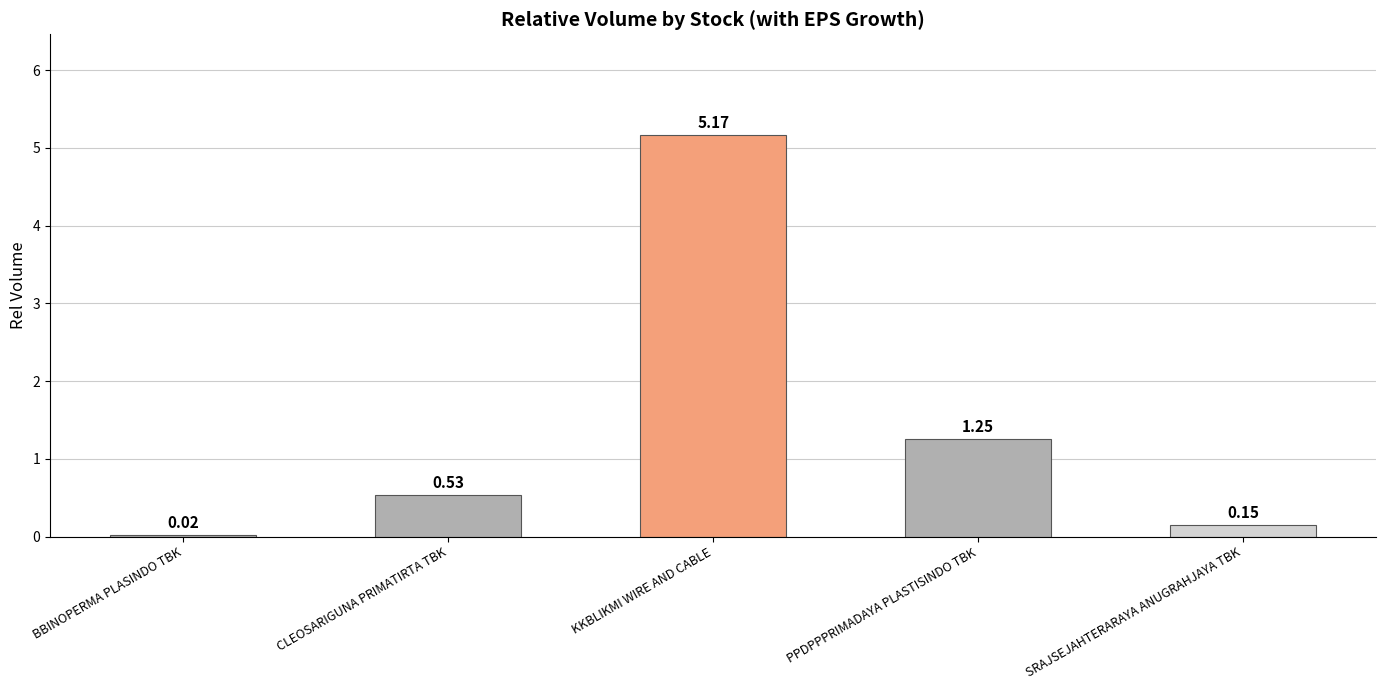

Between CLEOSARIGUNA PRIMATIRTA TBK and SRAJSEJAHTERARAYA ANUGRAHJAYA TBK, which is larger?

CLEOSARIGUNA PRIMATIRTA TBK